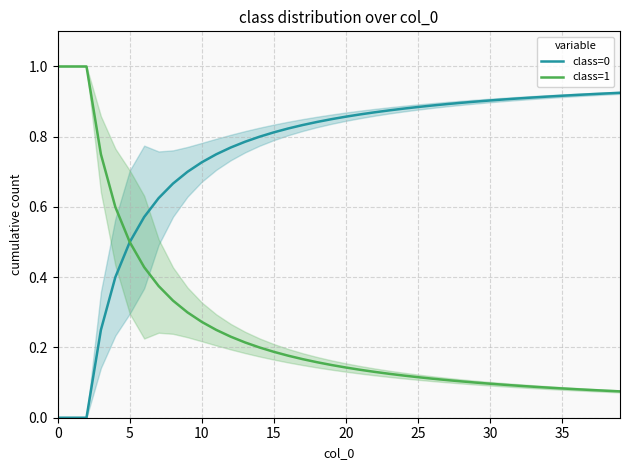

Which series has the widest spread of values?

class=0